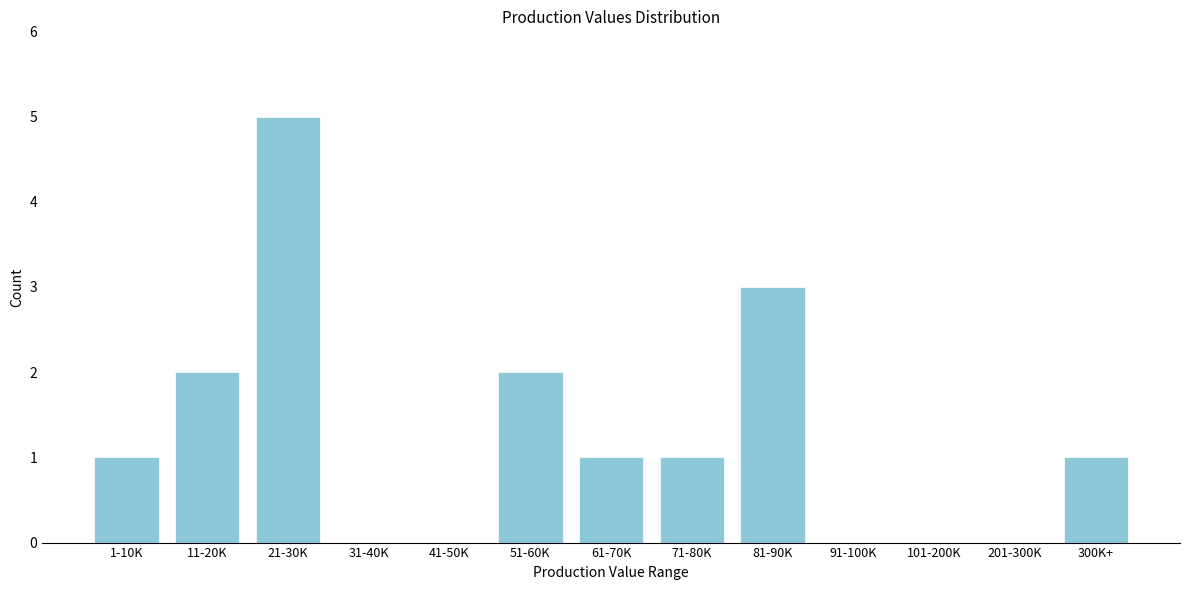

Reading right to left, transcribe all the data shown in this chart.

300K+=1	201-300K=0	101-200K=0	91-100K=0	81-90K=3	71-80K=1	61-70K=1	51-60K=2	41-50K=0	31-40K=0	21-30K=5	11-20K=2	1-10K=1